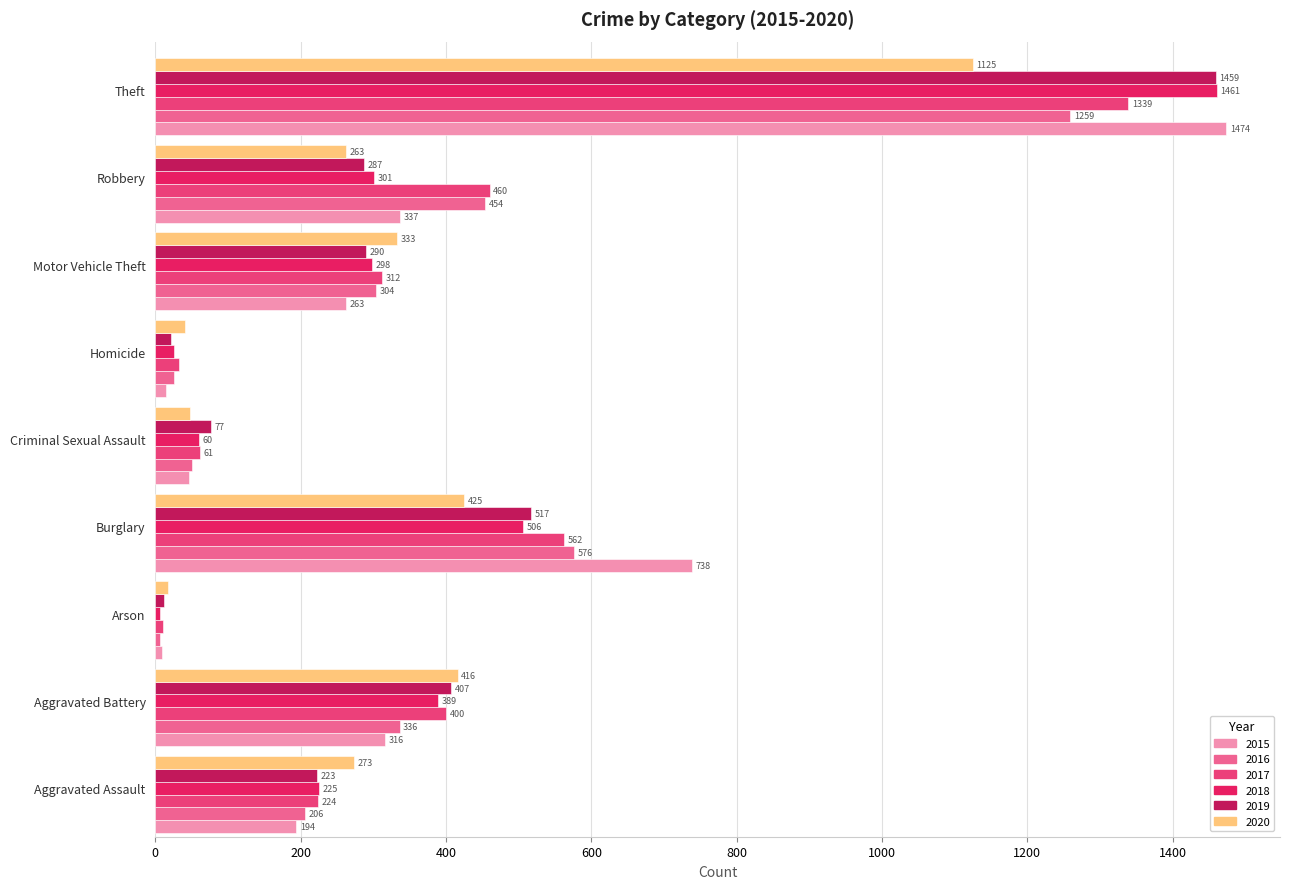

Which series has the largest total across all categories?

2017